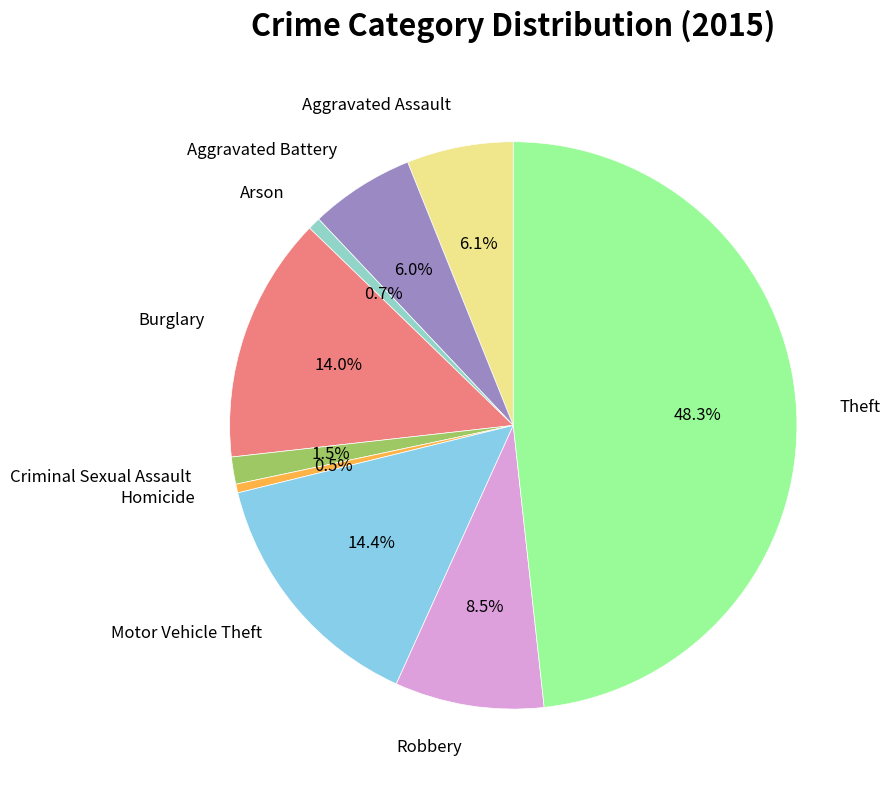

Which has a higher value, Theft or Criminal Sexual Assault?

Theft